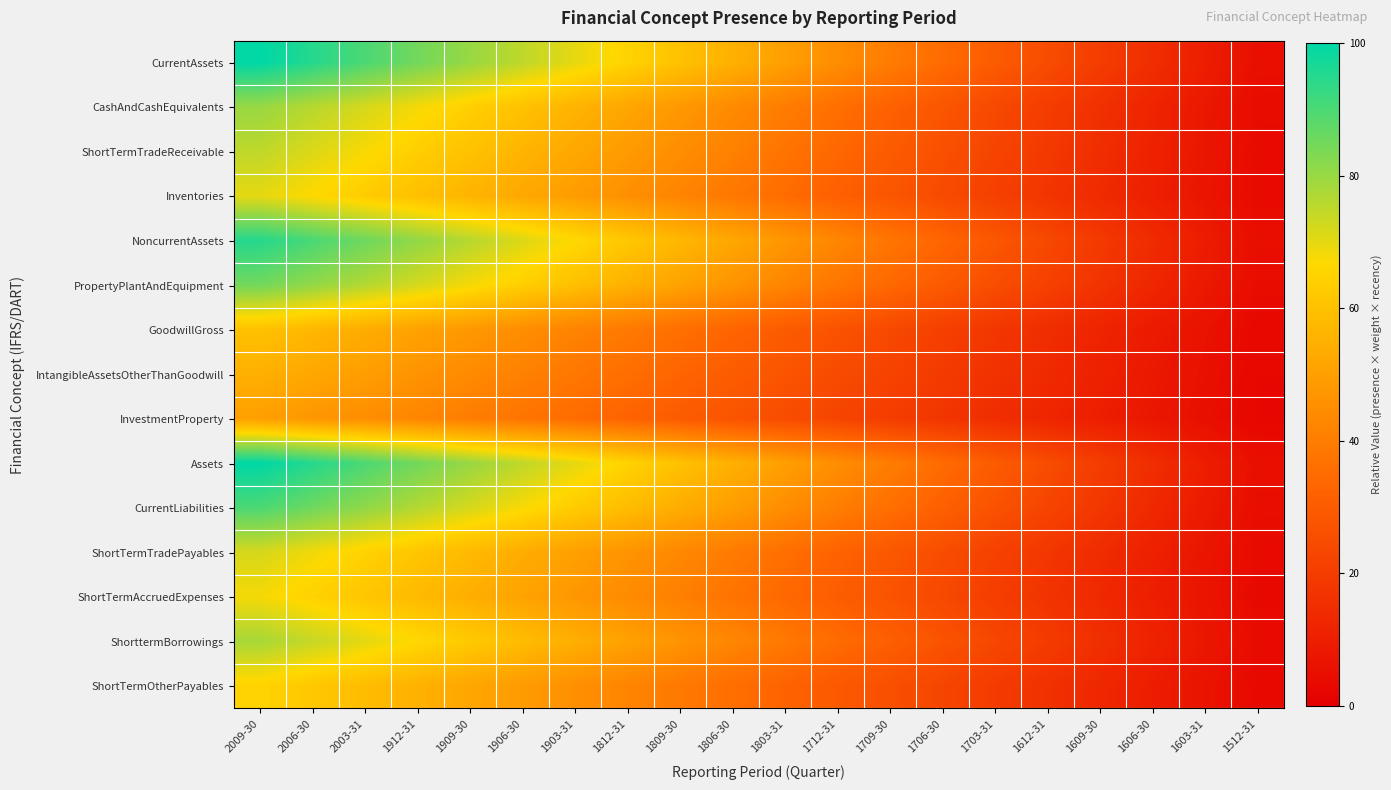

Reading right to left, list all the values displayed in this chart.

CurrentAssets: 1512-31=5.0	1603-31=10.0	1606-30=15.0	1609-30=20.0	1612-31=25.0	1703-31=30.0	1706-30=35.0	1709-30=40.0	1712-31=45.0	1803-31=50.0	1806-30=55.0	1809-30=60.0	1812-31=65.0	1903-31=70.0	1906-30=75.0	1909-30=80.0	1912-31=85.0	2003-31=90.0	2006-30=95.0	2009-30=100.0
CashAndCashEquivalents: 1512-31=4.0	1603-31=8.0	1606-30=12.0	1609-30=16.0	1612-31=20.0	1703-31=24.0	1706-30=28.0	1709-30=32.0	1712-31=36.0	1803-31=40.0	1806-30=44.0	1809-30=48.0	1812-31=52.0	1903-31=56.0	1906-30=60.0	1909-30=64.0	1912-31=68.0	2003-31=72.0	2006-30=76.0	2009-30=80.0
ShortTermTradeReceivable: 1512-31=3.8	1603-31=7.5	1606-30=11.2	1609-30=15.0	1612-31=18.8	1703-31=22.5	1706-30=26.2	1709-30=30.0	1712-31=33.8	1803-31=37.5	1806-30=41.2	1809-30=45.0	1812-31=48.8	1903-31=52.5	1906-30=56.2	1909-30=60.0	1912-31=63.8	2003-31=67.5	2006-30=71.2	2009-30=75.0
Inventories: 1512-31=3.5	1603-31=7.0	1606-30=10.5	1609-30=14.0	1612-31=17.5	1703-31=21.0	1706-30=24.5	1709-30=28.0	1712-31=31.5	1803-31=35.0	1806-30=38.5	1809-30=42.0	1812-31=45.5	1903-31=49.0	1906-30=52.5	1909-30=56.0	1912-31=59.5	2003-31=63.0	2006-30=66.5	2009-30=70.0
NoncurrentAssets: 1512-31=4.8	1603-31=9.5	1606-30=14.2	1609-30=19.0	1612-31=23.8	1703-31=28.5	1706-30=33.2	1709-30=38.0	1712-31=42.8	1803-31=47.5	1806-30=52.3	1809-30=57.0	1812-31=61.8	1903-31=66.5	1906-30=71.2	1909-30=76.0	1912-31=80.8	2003-31=85.5	2006-30=90.2	2009-30=95.0
PropertyPlantAndEquipment: 1512-31=4.2	1603-31=8.5	1606-30=12.8	1609-30=17.0	1612-31=21.2	1703-31=25.5	1706-30=29.7	1709-30=34.0	1712-31=38.2	1803-31=42.5	1806-30=46.8	1809-30=51.0	1812-31=55.2	1903-31=59.5	1906-30=63.8	1909-30=68.0	1912-31=72.2	2003-31=76.5	2006-30=80.8	2009-30=85.0
GoodwillGross: 1512-31=3.0	1603-31=6.0	1606-30=9.0	1609-30=12.0	1612-31=15.0	1703-31=18.0	1706-30=21.0	1709-30=24.0	1712-31=27.0	1803-31=30.0	1806-30=33.0	1809-30=36.0	1812-31=39.0	1903-31=42.0	1906-30=45.0	1909-30=48.0	1912-31=51.0	2003-31=54.0	2006-30=57.0	2009-30=60.0
IntangibleAssetsOtherThanGoodwill: 1512-31=2.8	1603-31=5.5	1606-30=8.2	1609-30=11.0	1612-31=13.8	1703-31=16.5	1706-30=19.2	1709-30=22.0	1712-31=24.8	1803-31=27.5	1806-30=30.3	1809-30=33.0	1812-31=35.8	1903-31=38.5	1906-30=41.2	1909-30=44.0	1912-31=46.8	2003-31=49.5	2006-30=52.2	2009-30=55.0
InvestmentProperty: 1512-31=2.5	1603-31=5.0	1606-30=7.5	1609-30=10.0	1612-31=12.5	1703-31=15.0	1706-30=17.5	1709-30=20.0	1712-31=22.5	1803-31=25.0	1806-30=27.5	1809-30=30.0	1812-31=32.5	1903-31=35.0	1906-30=37.5	1909-30=40.0	1912-31=42.5	2003-31=45.0	2006-30=47.5	2009-30=50.0
Assets: 1512-31=5.0	1603-31=10.0	1606-30=15.0	1609-30=20.0	1612-31=25.0	1703-31=30.0	1706-30=35.0	1709-30=40.0	1712-31=45.0	1803-31=50.0	1806-30=55.0	1809-30=60.0	1812-31=65.0	1903-31=70.0	1906-30=75.0	1909-30=80.0	1912-31=85.0	2003-31=90.0	2006-30=95.0	2009-30=100.0
CurrentLiabilities: 1512-31=4.5	1603-31=9.0	1606-30=13.5	1609-30=18.0	1612-31=22.5	1703-31=27.0	1706-30=31.5	1709-30=36.0	1712-31=40.5	1803-31=45.0	1806-30=49.5	1809-30=54.0	1812-31=58.5	1903-31=63.0	1906-30=67.5	1909-30=72.0	1912-31=76.5	2003-31=81.0	2006-30=85.5	2009-30=90.0
ShortTermTradePayables: 1512-31=3.6	1603-31=7.2	1606-30=10.8	1609-30=14.4	1612-31=18.0	1703-31=21.6	1706-30=25.2	1709-30=28.8	1712-31=32.4	1803-31=36.0	1806-30=39.6	1809-30=43.2	1812-31=46.8	1903-31=50.4	1906-30=54.0	1909-30=57.6	1912-31=61.2	2003-31=64.8	2006-30=68.4	2009-30=72.0
ShortTermAccruedExpenses: 1512-31=3.4	1603-31=6.8	1606-30=10.2	1609-30=13.6	1612-31=17.0	1703-31=20.4	1706-30=23.8	1709-30=27.2	1712-31=30.6	1803-31=34.0	1806-30=37.4	1809-30=40.8	1812-31=44.2	1903-31=47.6	1906-30=51.0	1909-30=54.4	1912-31=57.8	2003-31=61.2	2006-30=64.6	2009-30=68.0
ShorttermBorrowings: 1512-31=3.9	1603-31=7.8	1606-30=11.7	1609-30=15.6	1612-31=19.5	1703-31=23.4	1706-30=27.3	1709-30=31.2	1712-31=35.1	1803-31=39.0	1806-30=42.9	1809-30=46.8	1812-31=50.7	1903-31=54.6	1906-30=58.5	1909-30=62.4	1912-31=66.3	2003-31=70.2	2006-30=74.1	2009-30=78.0
ShortTermOtherPayables: 1512-31=3.2	1603-31=6.5	1606-30=9.8	1609-30=13.0	1612-31=16.2	1703-31=19.5	1706-30=22.8	1709-30=26.0	1712-31=29.2	1803-31=32.5	1806-30=35.8	1809-30=39.0	1812-31=42.2	1903-31=45.5	1906-30=48.8	1909-30=52.0	1912-31=55.2	2003-31=58.5	2006-30=61.8	2009-30=65.0